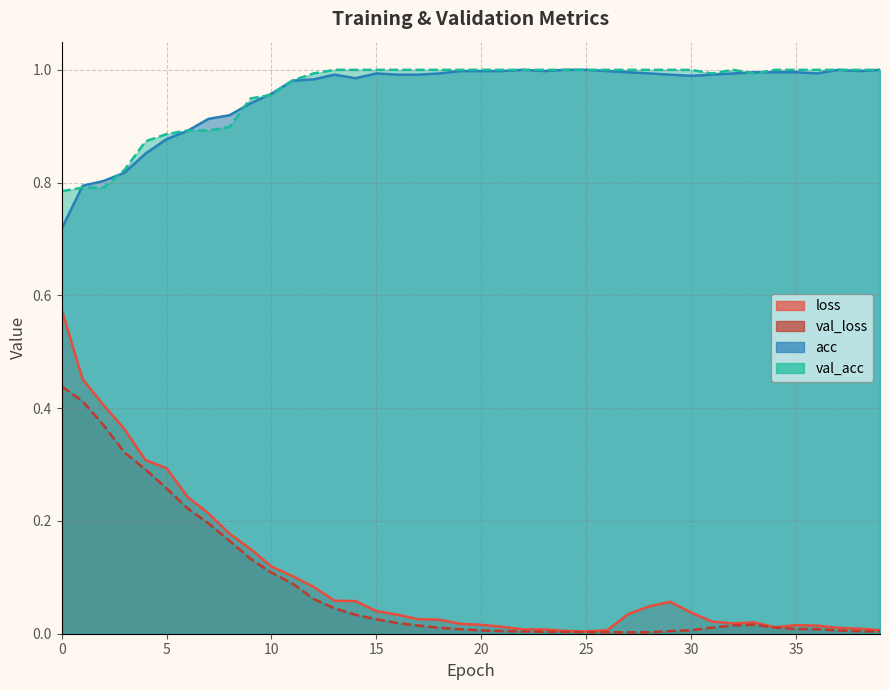

How many distinct data groups are displayed?

4